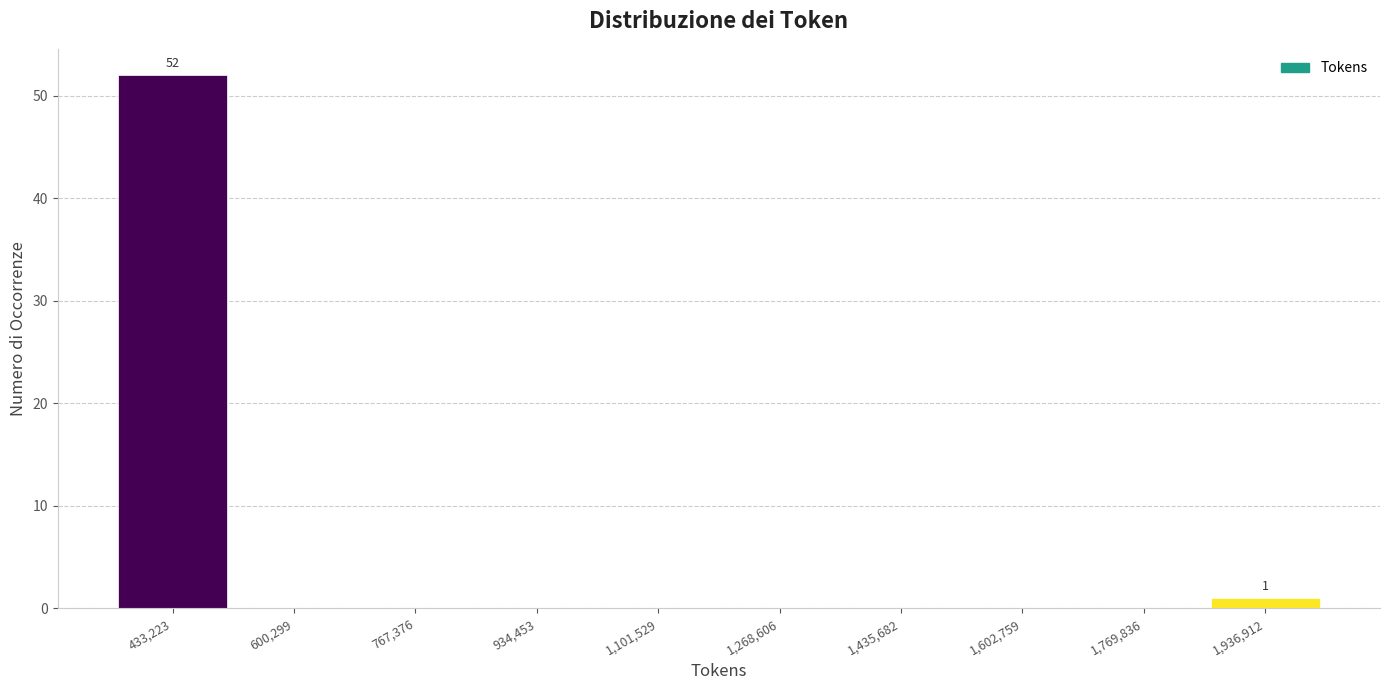

Over which range of the x-axis is the bar tallest?

340000 to 520000